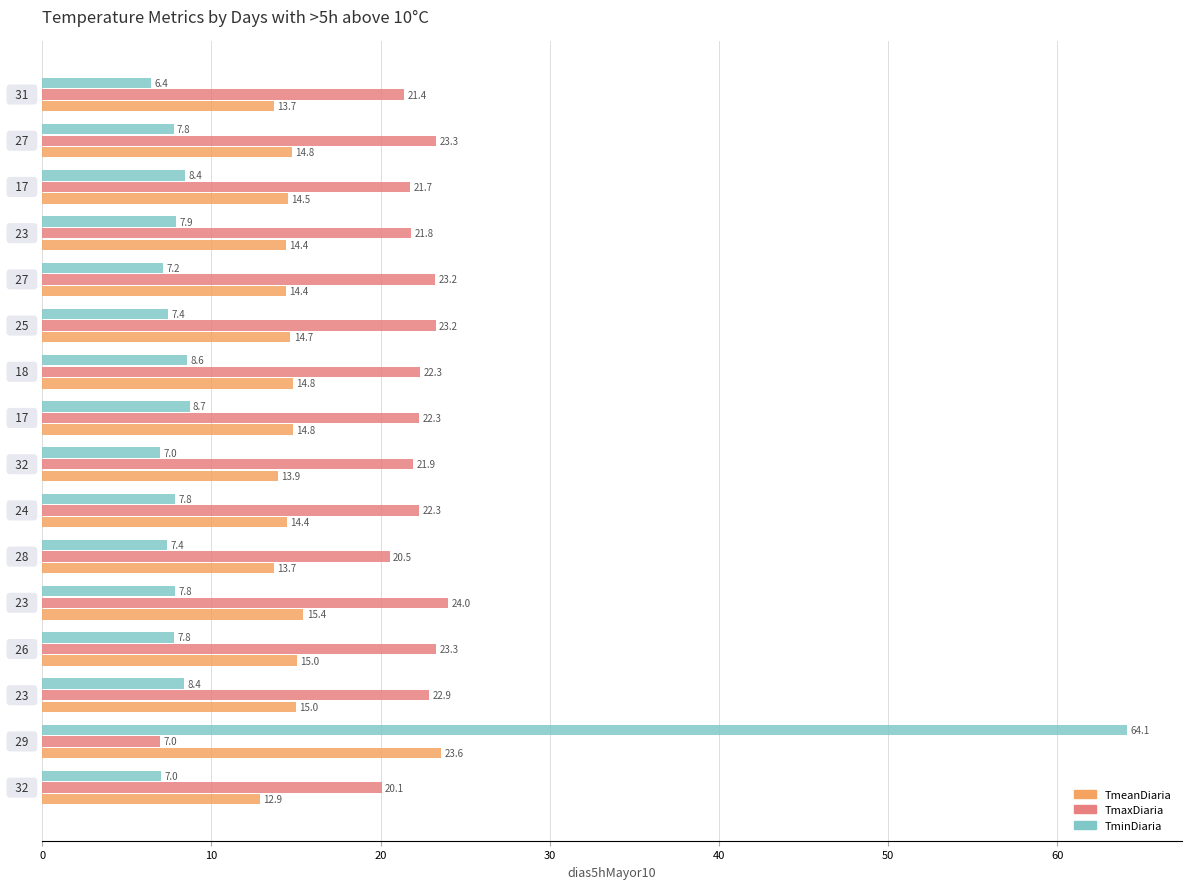

What is the difference between the maximum and minimum values in the TmaxDiaria series?

17.0